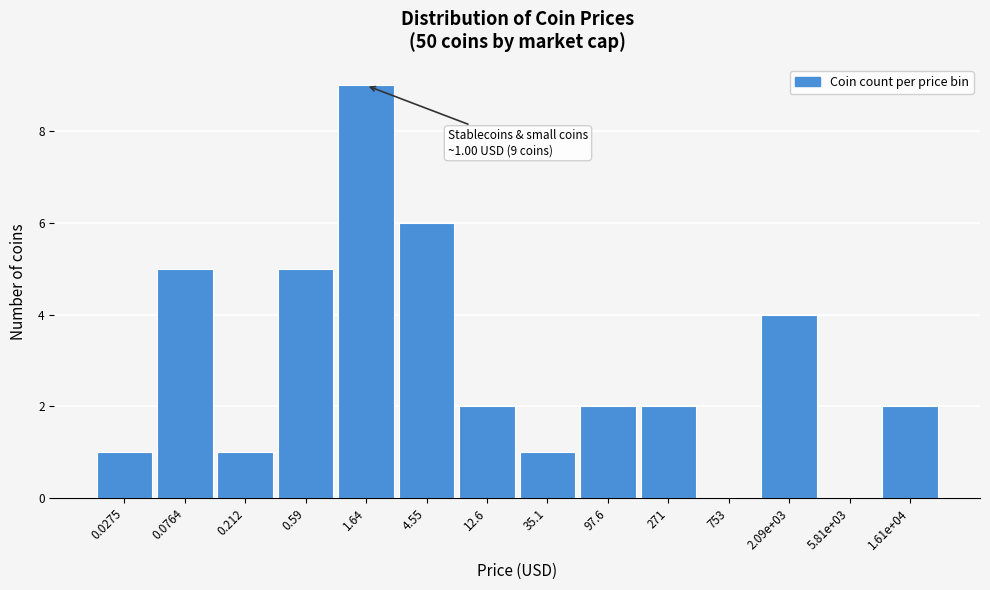

Reading left to right, extract all data points from this chart.

0.0275=1	0.0764=5	0.212=1	0.59=5	1.64=9	4.55=6	12.6=2	35.1=1	97.6=2	271=2	753=0	2.09e+03=4	5.81e+03=0	1.61e+04=2